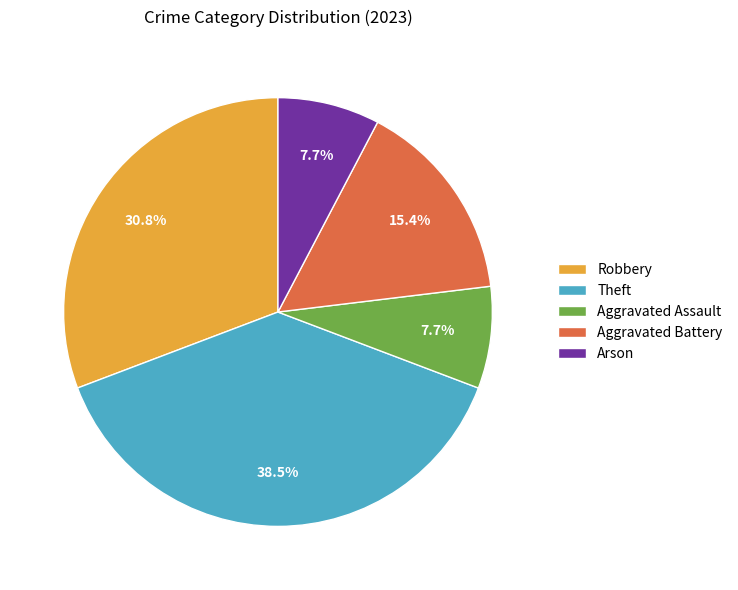

The Robbery slice represents 16% of the pie. True or false?

False